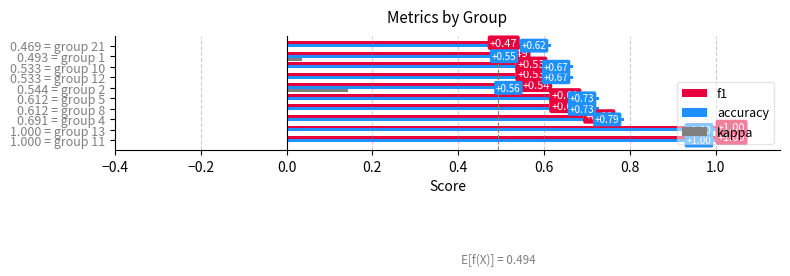

Count the f1 values in the range 0 to 1.

10